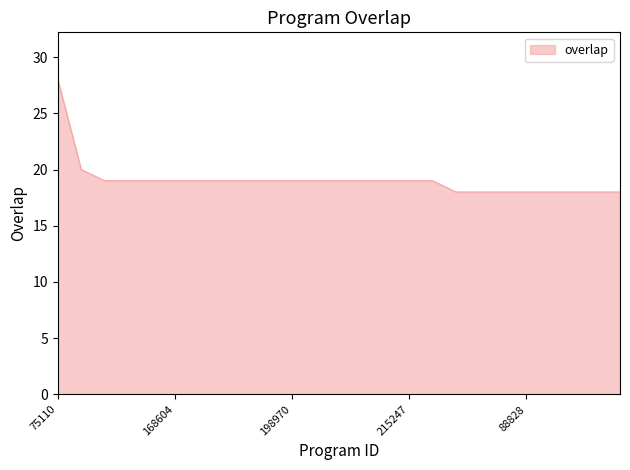

Reading left to right, transcribe all the data shown in this chart.

28	20	19	19	19	19	19	19	19	19	19	19	19	19	19	19	19	18	18	18	18	18	18	18	18